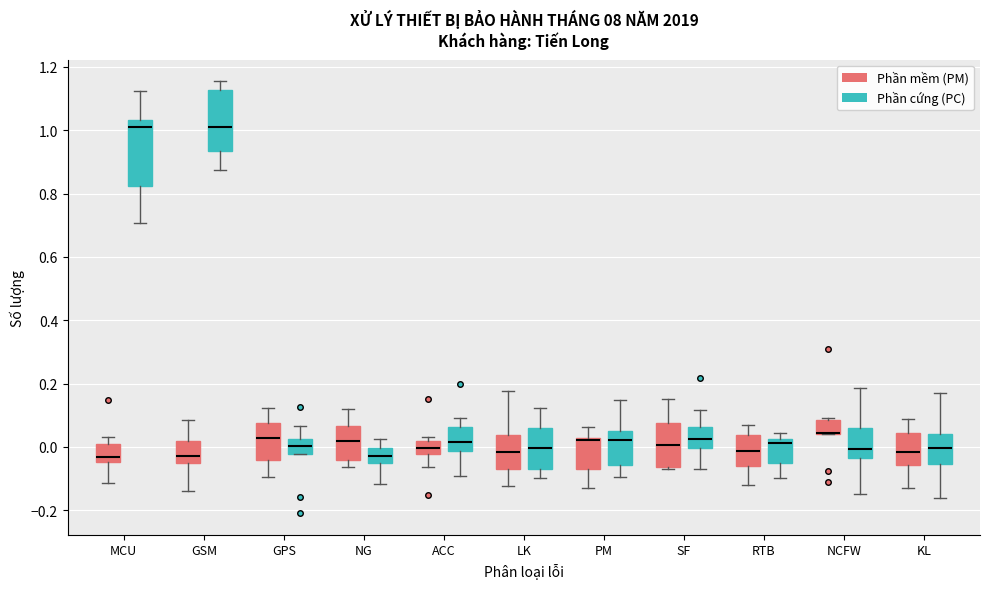

Reading left to right, transcribe this box plot: for each box, give where its median line is, the range the box spans, and where its two whiskers end, as read against the y-axis. The values are not printed on the chart, so give them approximately, as read against the axis.

MCU (Phần mềm (PM)): median -0.04 (just above the box's lower edge), box -0.04 to 0.00, whiskers -0.12 to 0.04
MCU (Phần cứng (PC)): median 1.02, box 0.82 to 1.04, whiskers 0.70 to 1.12
GSM (Phần mềm (PM)): median -0.02, box -0.06 to 0.02, whiskers -0.14 to 0.08
GSM (Phần cứng (PC)): median 1.02, box 0.94 to 1.12, whiskers 0.88 to 1.16
GPS (Phần mềm (PM)): median 0.02, box -0.04 to 0.08, whiskers -0.10 to 0.12
GPS (Phần cứng (PC)): median 0.00, box -0.02 to 0.02, whiskers -0.02 to 0.06
NG (Phần mềm (PM)): median 0.02, box -0.04 to 0.06, whiskers -0.06 to 0.12
NG (Phần cứng (PC)): median -0.02, box -0.06 to 0.00, whiskers -0.12 to 0.02
ACC (Phần mềm (PM)): median 0.00, box -0.02 to 0.02, whiskers -0.06 to 0.04
ACC (Phần cứng (PC)): median 0.02, box -0.02 to 0.06, whiskers -0.10 to 0.10
LK (Phần mềm (PM)): median -0.02, box -0.08 to 0.04, whiskers -0.12 to 0.18
LK (Phần cứng (PC)): median 0.00, box -0.08 to 0.06, whiskers -0.10 to 0.12
PM (Phần mềm (PM)): median 0.02 (just below the box's upper edge), box -0.08 to 0.02, whiskers -0.12 to 0.06
PM (Phần cứng (PC)): median 0.02, box -0.06 to 0.04, whiskers -0.10 to 0.14
SF (Phần mềm (PM)): median 0.00, box -0.06 to 0.08, whiskers -0.08 to 0.16
SF (Phần cứng (PC)): median 0.02, box 0.00 to 0.06, whiskers -0.06 to 0.12
RTB (Phần mềm (PM)): median -0.02, box -0.06 to 0.04, whiskers -0.12 to 0.06
RTB (Phần cứng (PC)): median 0.02 (just below the box's upper edge), box -0.06 to 0.02, whiskers -0.10 to 0.04
NCFW (Phần mềm (PM)): median 0.04 (drawn on the box's lower edge), box 0.04 to 0.08, whiskers 0.04 to 0.10
NCFW (Phần cứng (PC)): median 0.00, box -0.04 to 0.06, whiskers -0.14 to 0.18
KL (Phần mềm (PM)): median -0.02, box -0.06 to 0.04, whiskers -0.12 to 0.08
KL (Phần cứng (PC)): median 0.00, box -0.06 to 0.04, whiskers -0.16 to 0.18